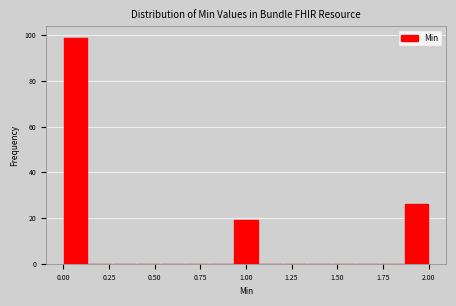

Read against the x-axis, roughly where is the centre of the tallest bar?

0.05